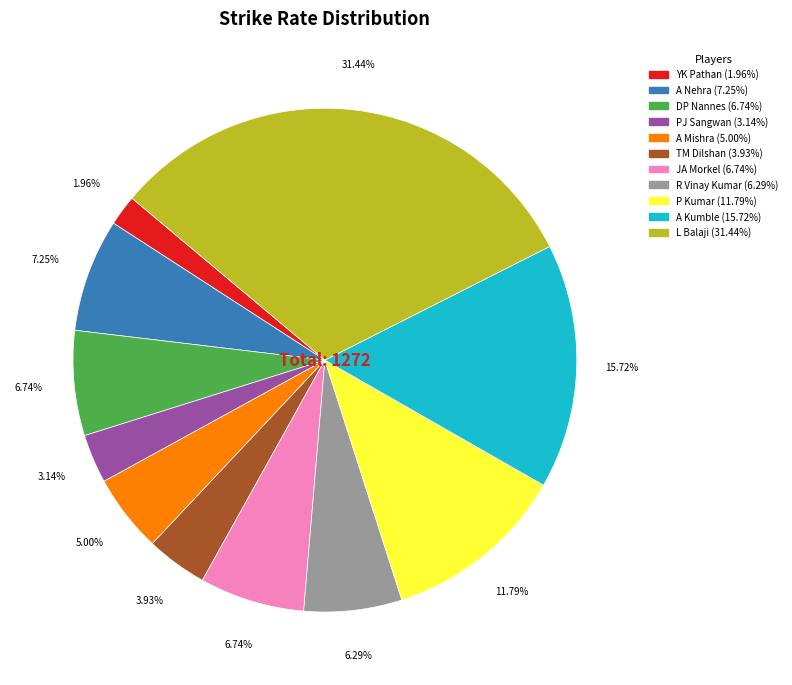

Combined, do TM Dilshan and R Vinay Kumar account for over 50%?

No